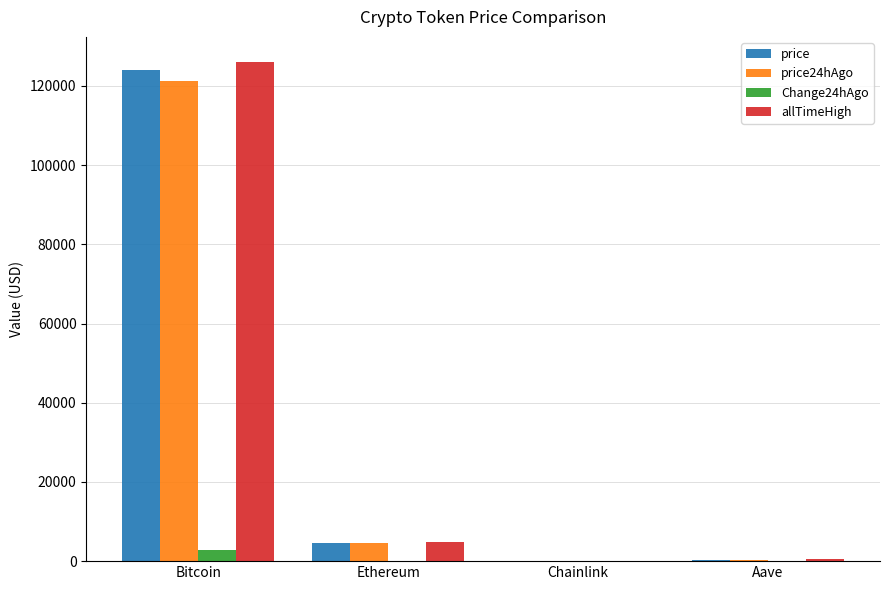

Does the chart contain stacked bars?

No